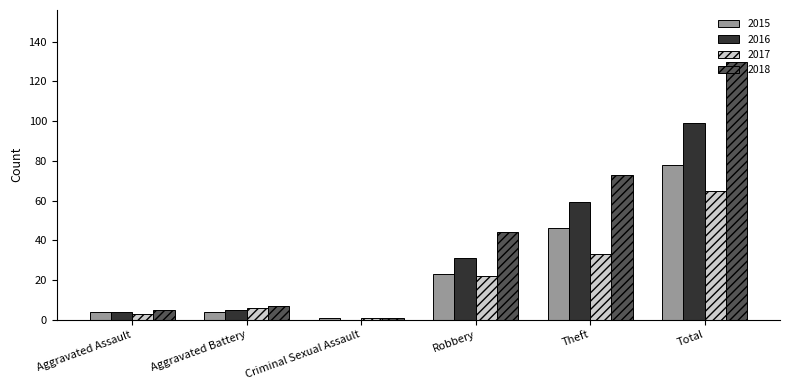

What is the difference between the 2018 values at Total and Theft?

57